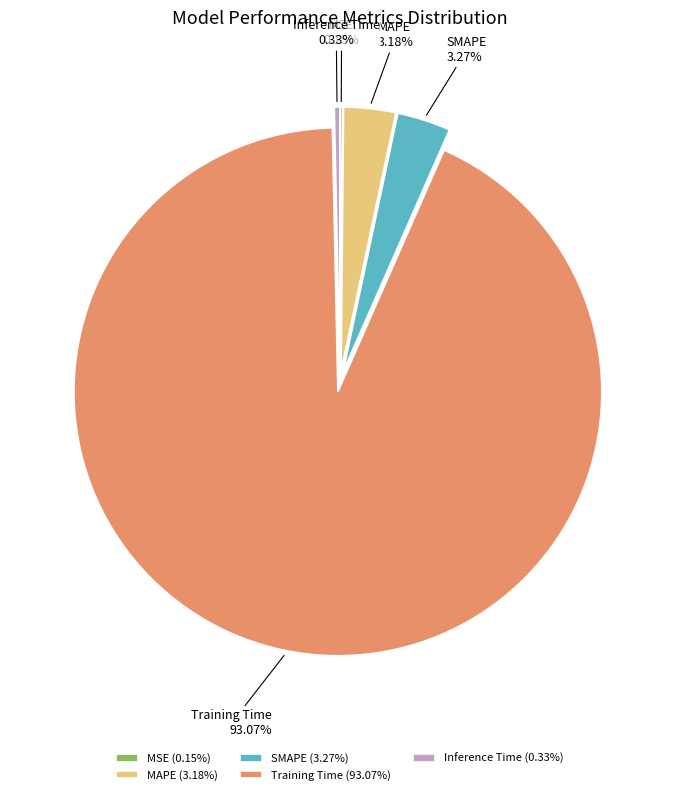

Is there any slice that represents more than half of the pie?

Yes